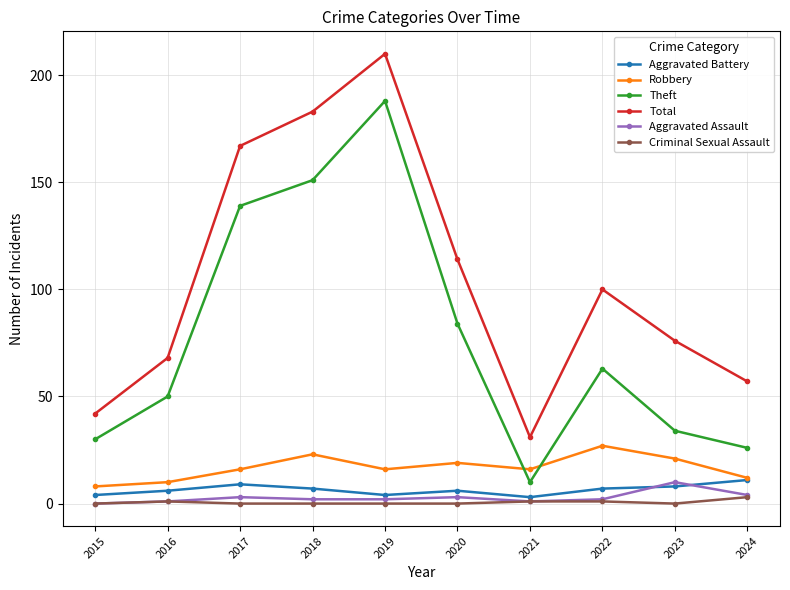

True or false: Criminal Sexual Assault and Total cross at least once.

False